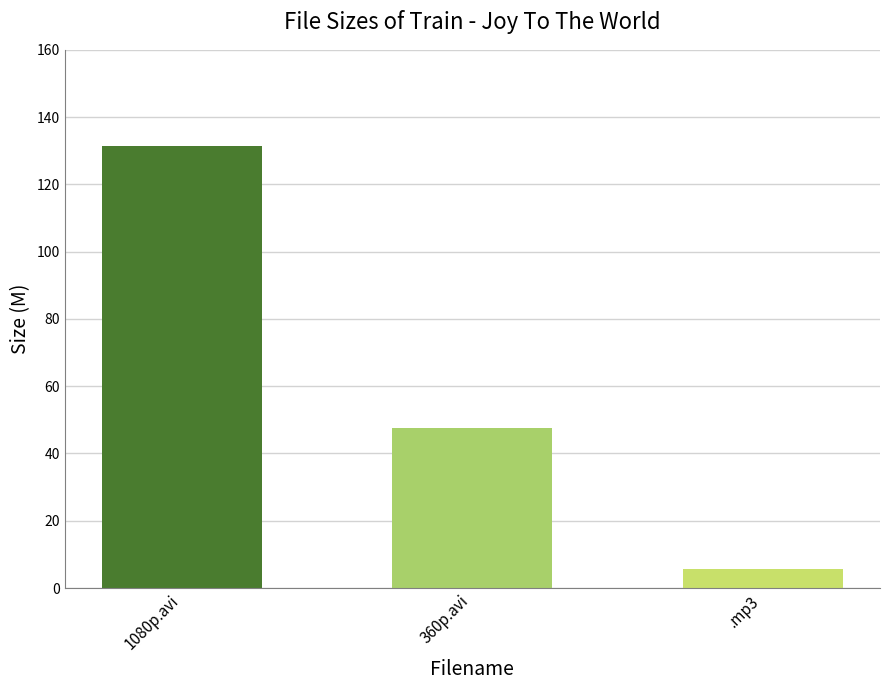

Are the bars grouped side by side (vs. stacked)?

No